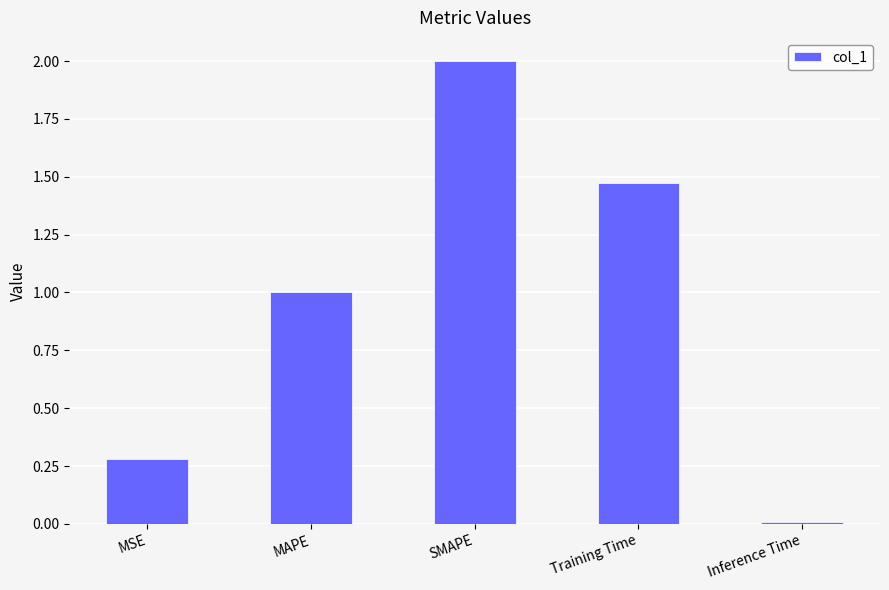

The chart shows a value of 0.1 at MSE. True or false?

False